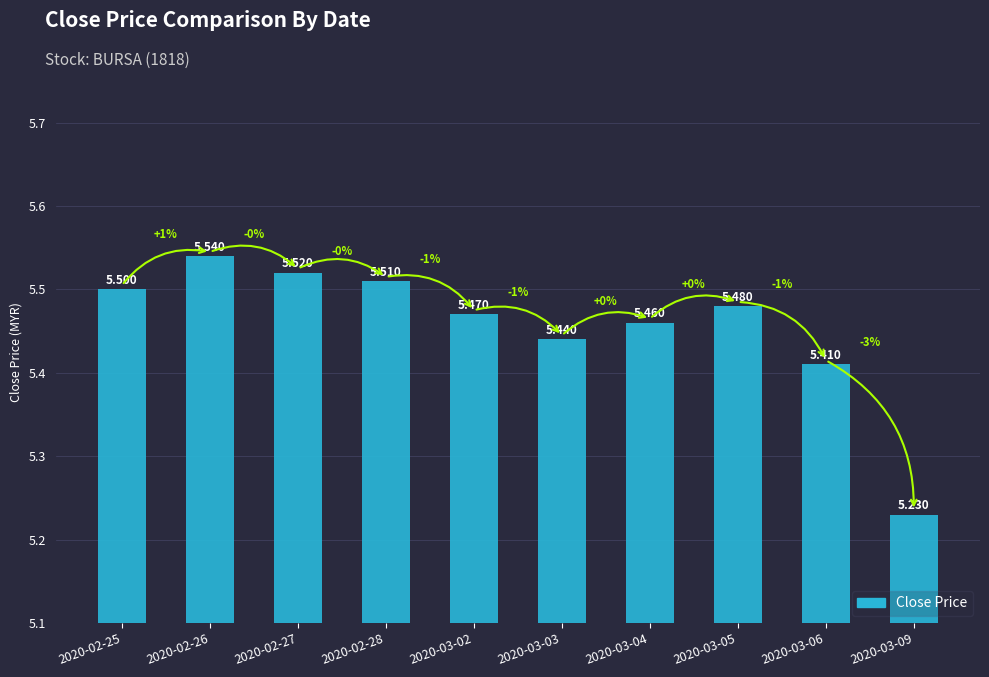

What is the difference between the maximum and second lowest values?

0.1